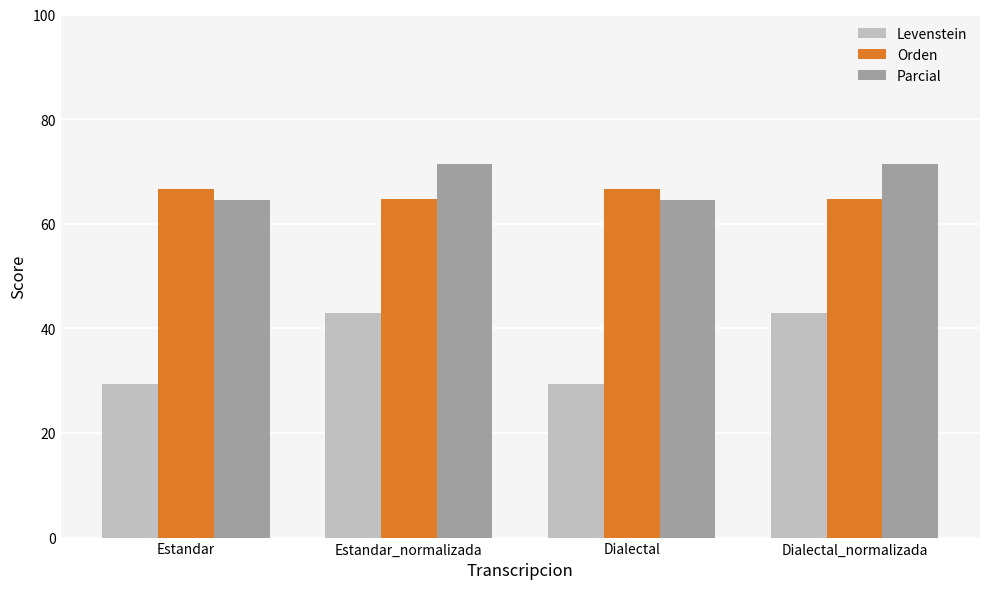

What is the value of the Parcial bar at the 4th from the left?

71.4